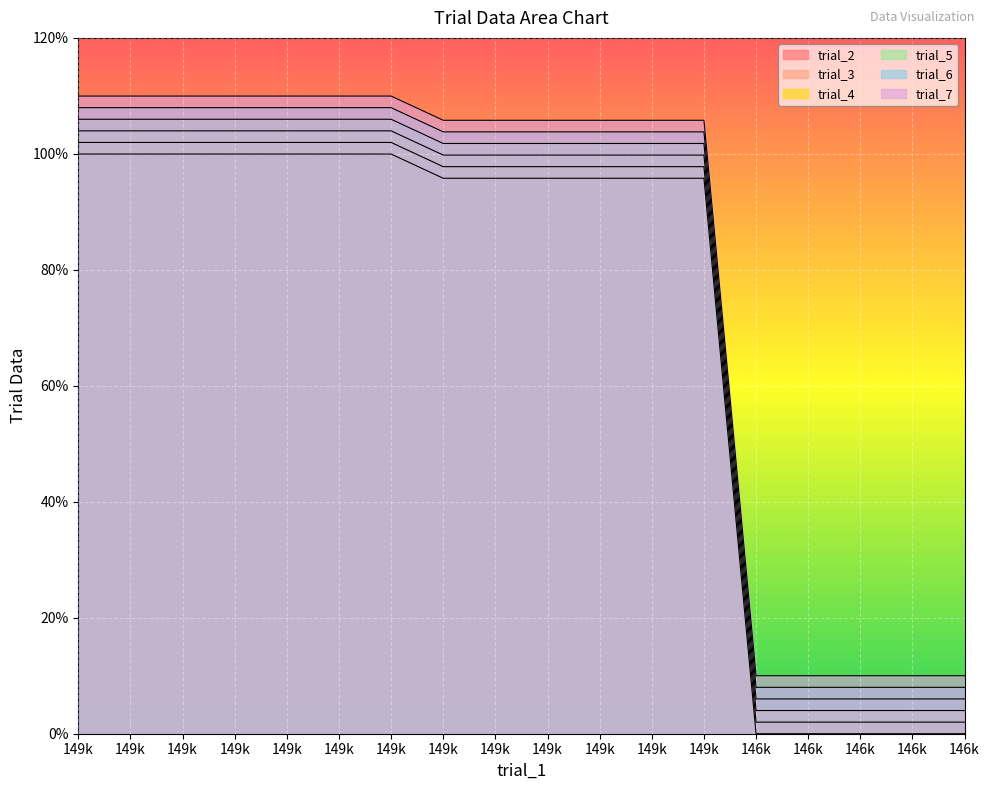

Which has a higher value, 149k or 149k?

149k